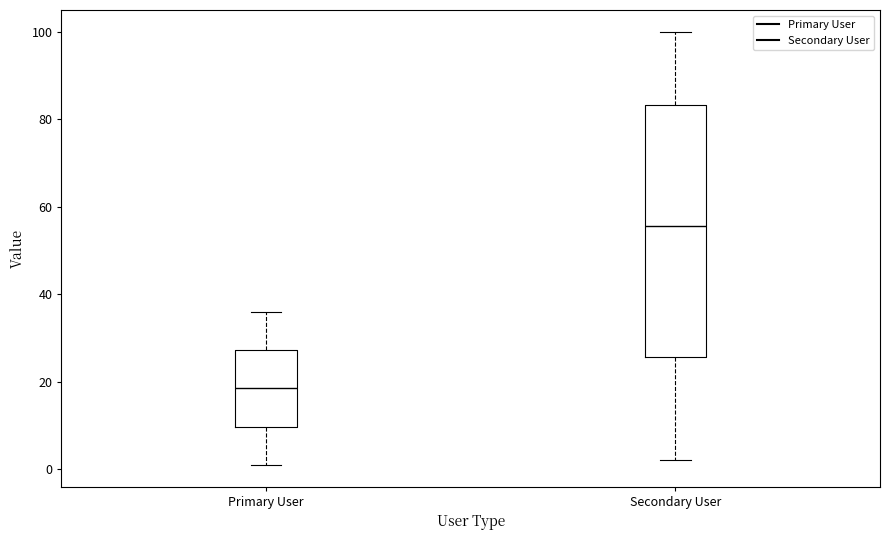

Which box is the tallest, from its lower edge to its upper edge?

Secondary User